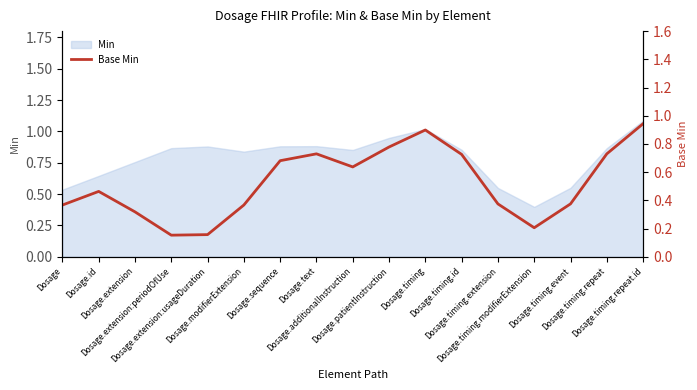

What is the difference between the second highest and minimum values?

0.7